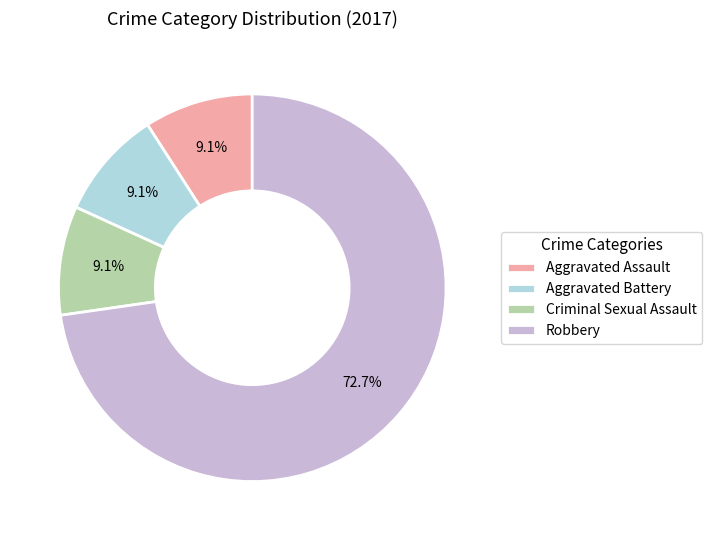

To the nearest percent, what percentage of the pie is Aggravated Battery?

9%